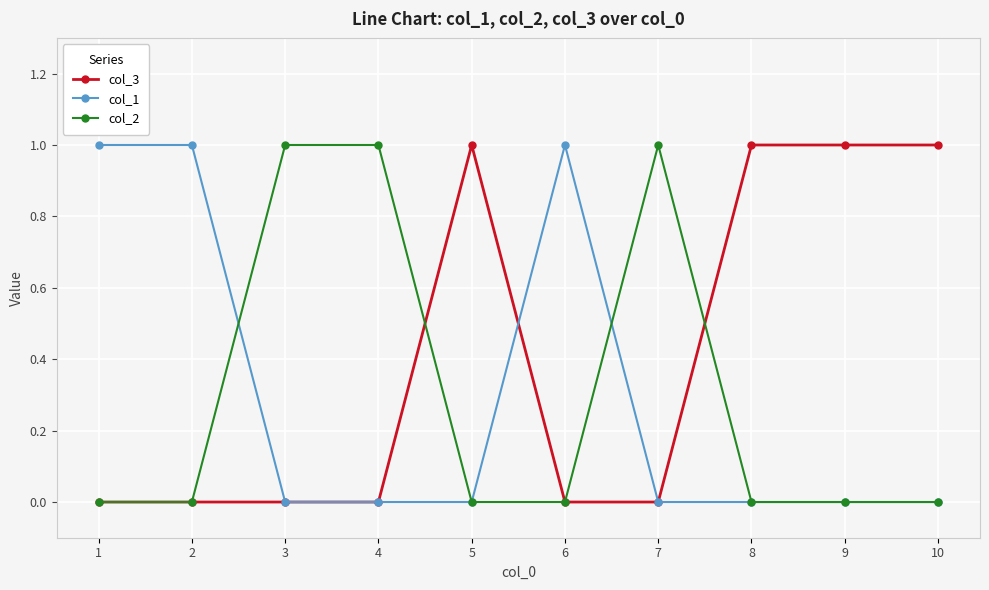

What is the value of the col_3 point at the 8th from the left?

1